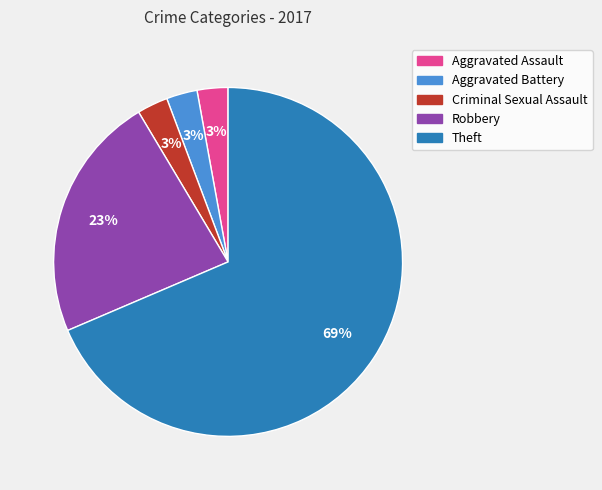

Which has a higher value, Theft or Robbery?

Theft